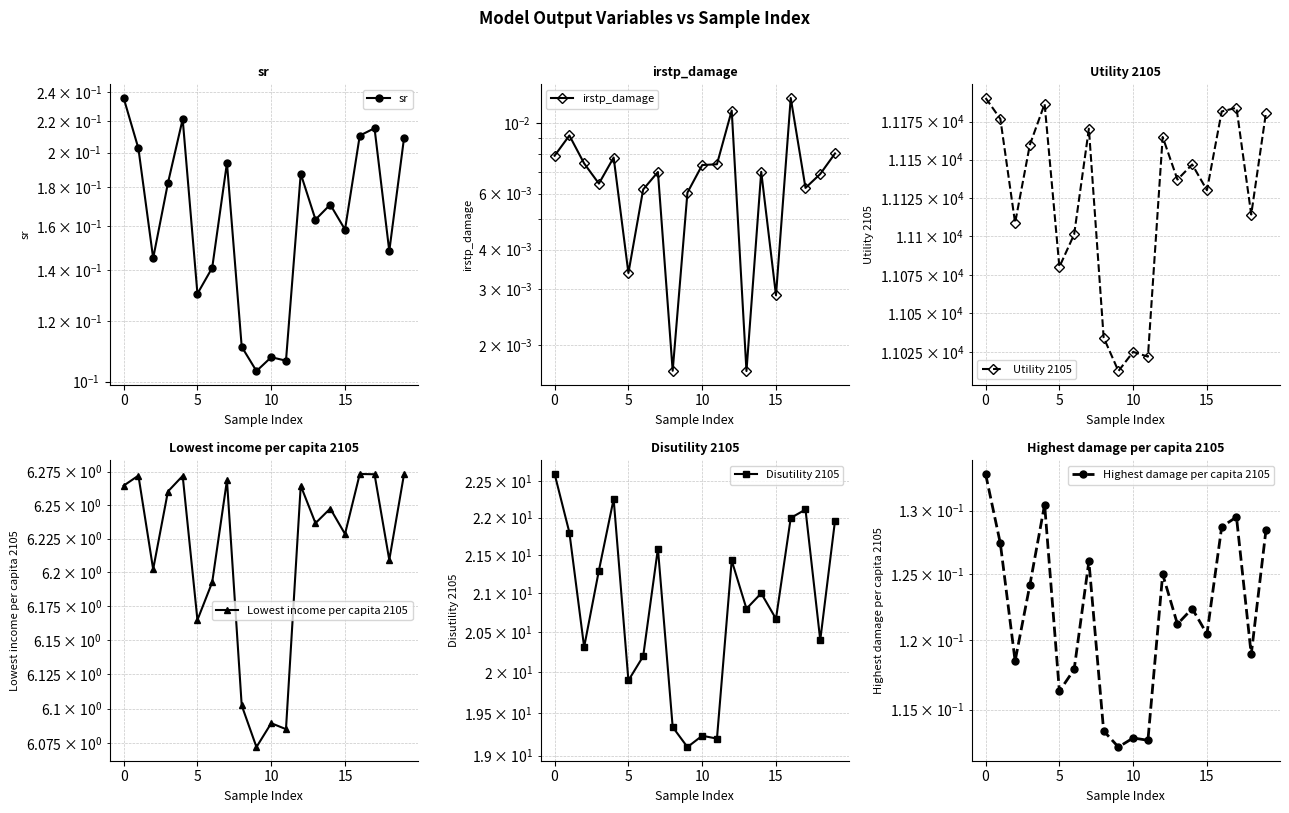

What are all the series names shown in the legend?

sr, irstp_damage, Utility 2105, Lowest income per capita 2105, Disutility 2105, Highest damage per capita 2105